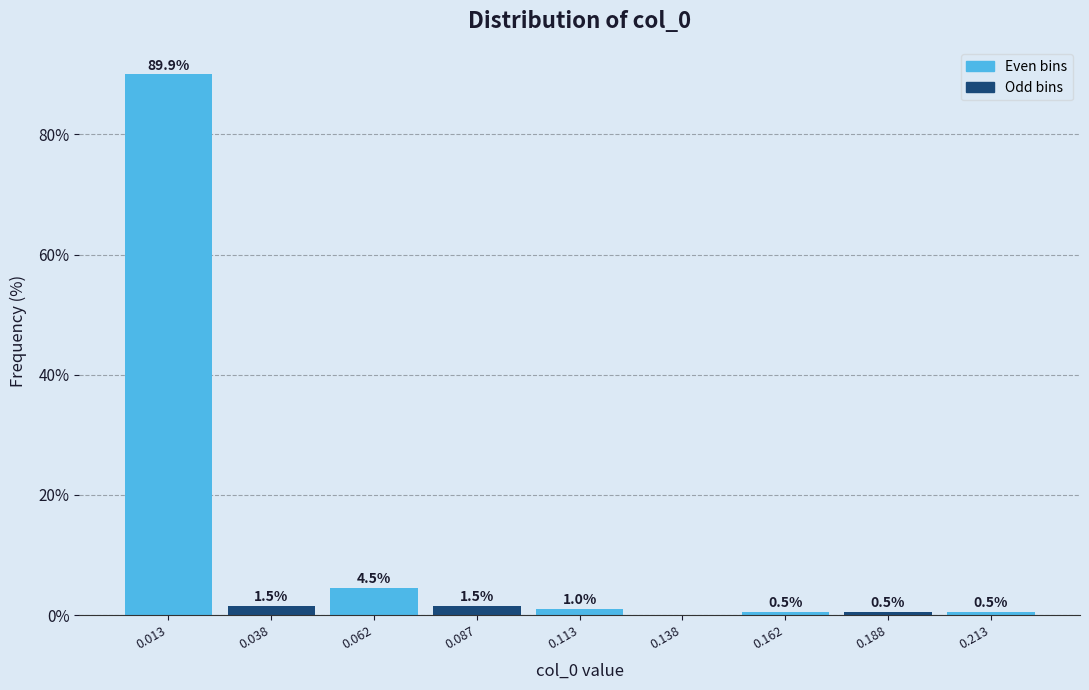

Which range on the x-axis has the tallest bar?

0.000 to 0.025